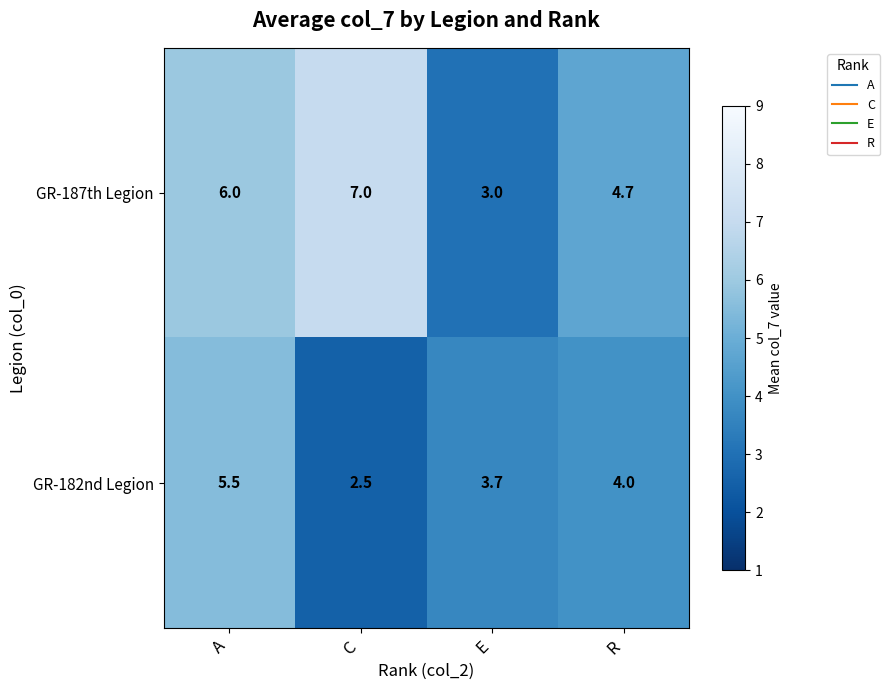

What is the sum of the GR-187th Legion values at C and E?

10.0